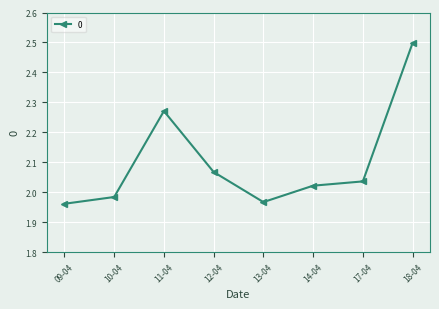

What is the label of the 2nd point from the right?

17-04